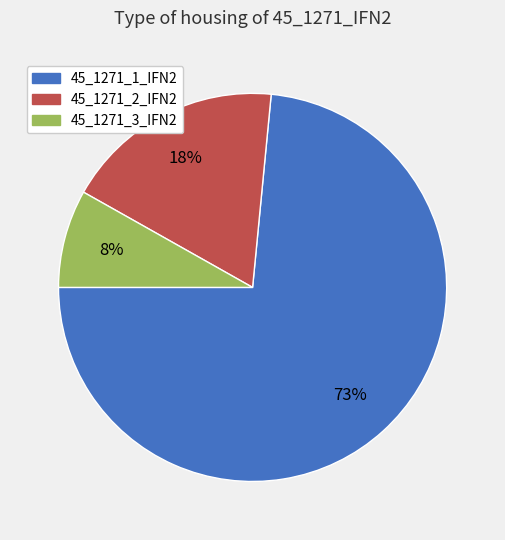

The 45_1271_2_IFN2 slice represents 18% of the pie. True or false?

True